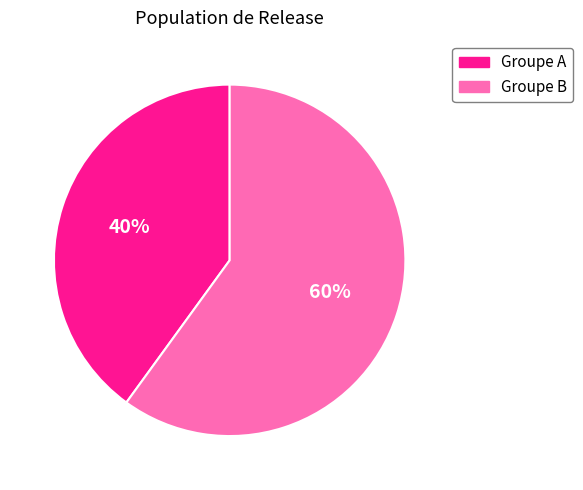

To the nearest percent, what portion does Groupe A represent?

40%